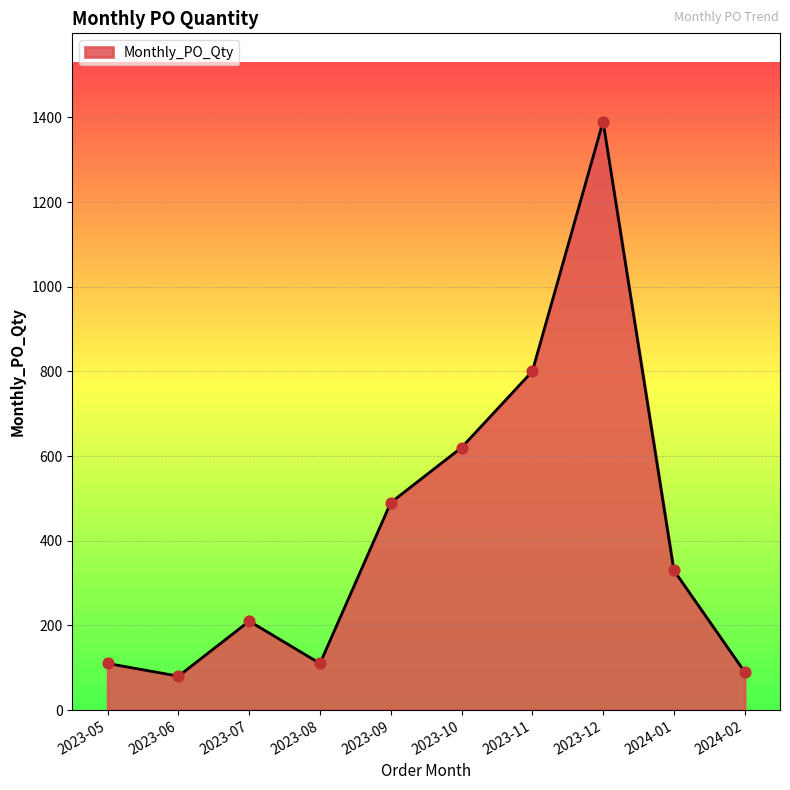

What is the ratio of the value at 2024-02 to the value at 2023-11?

0.1